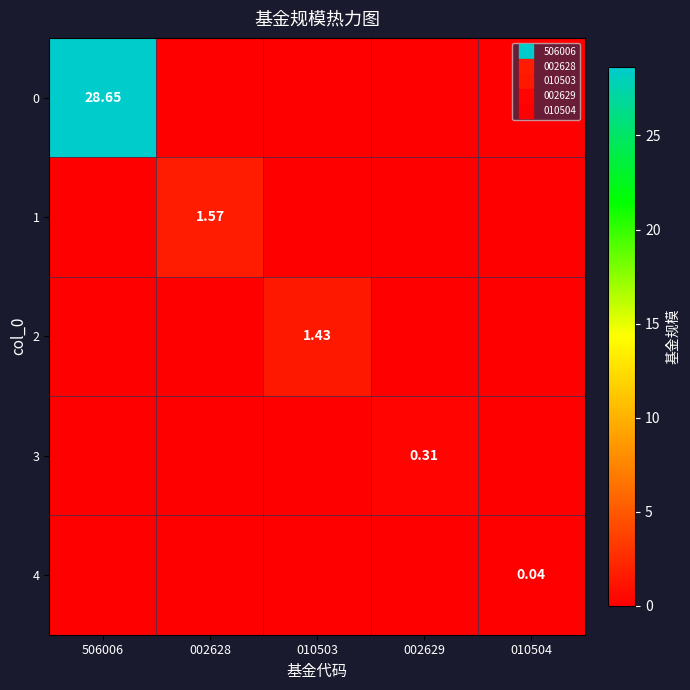

Is the value of 0 at 010504 greater than the value of 3 at 010503?

No